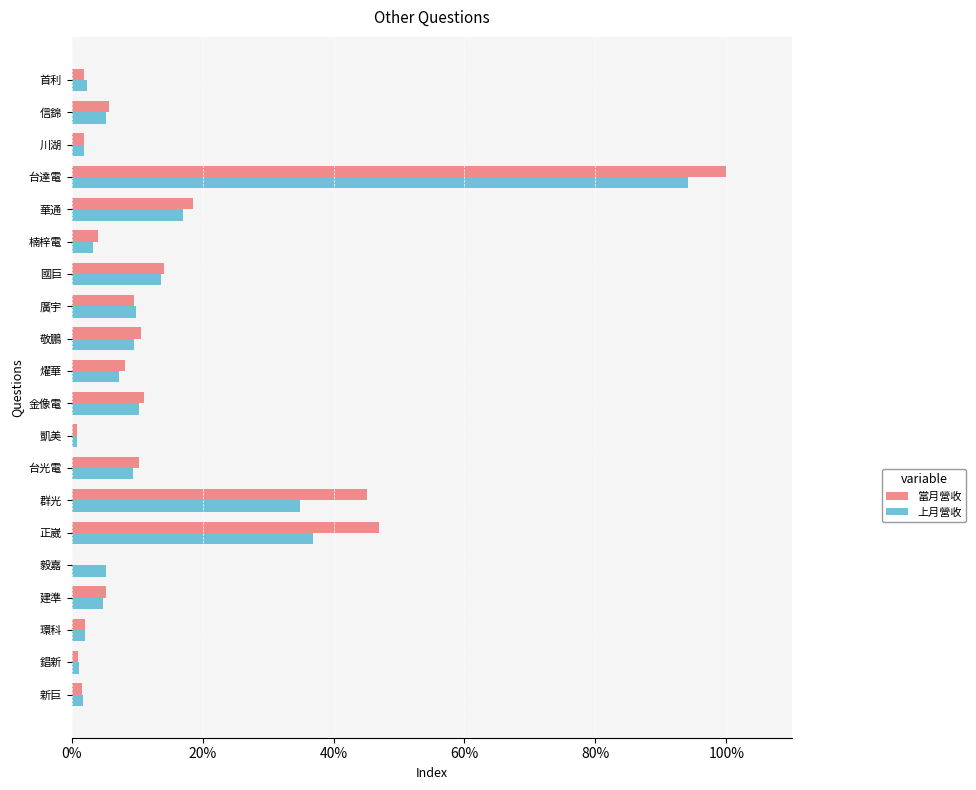

What is the sum of all 上月營收 values?

271.1